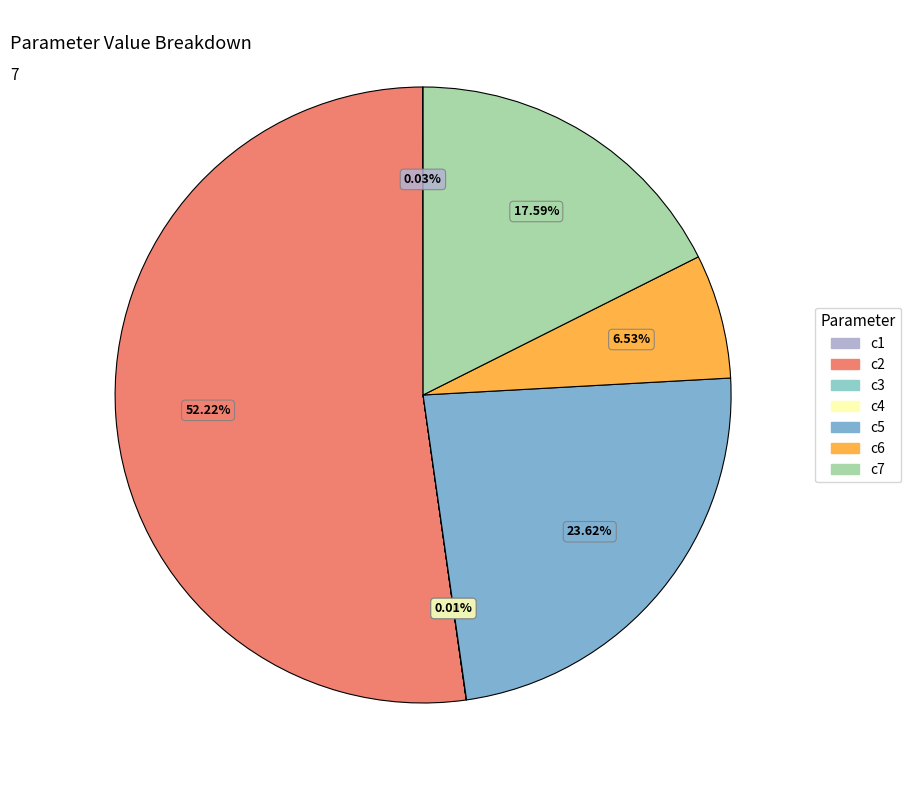

Rank the categories by value from highest to lowest.

c2, c5, c7, c6, c1, c4, c3